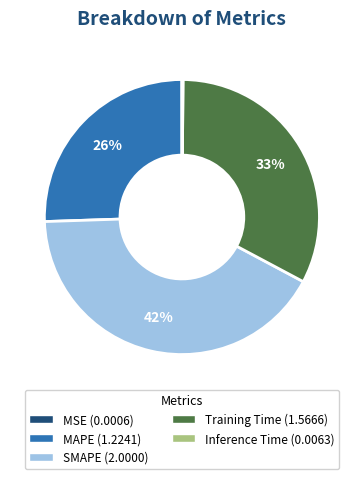

Is there any slice that represents more than half of the pie?

No